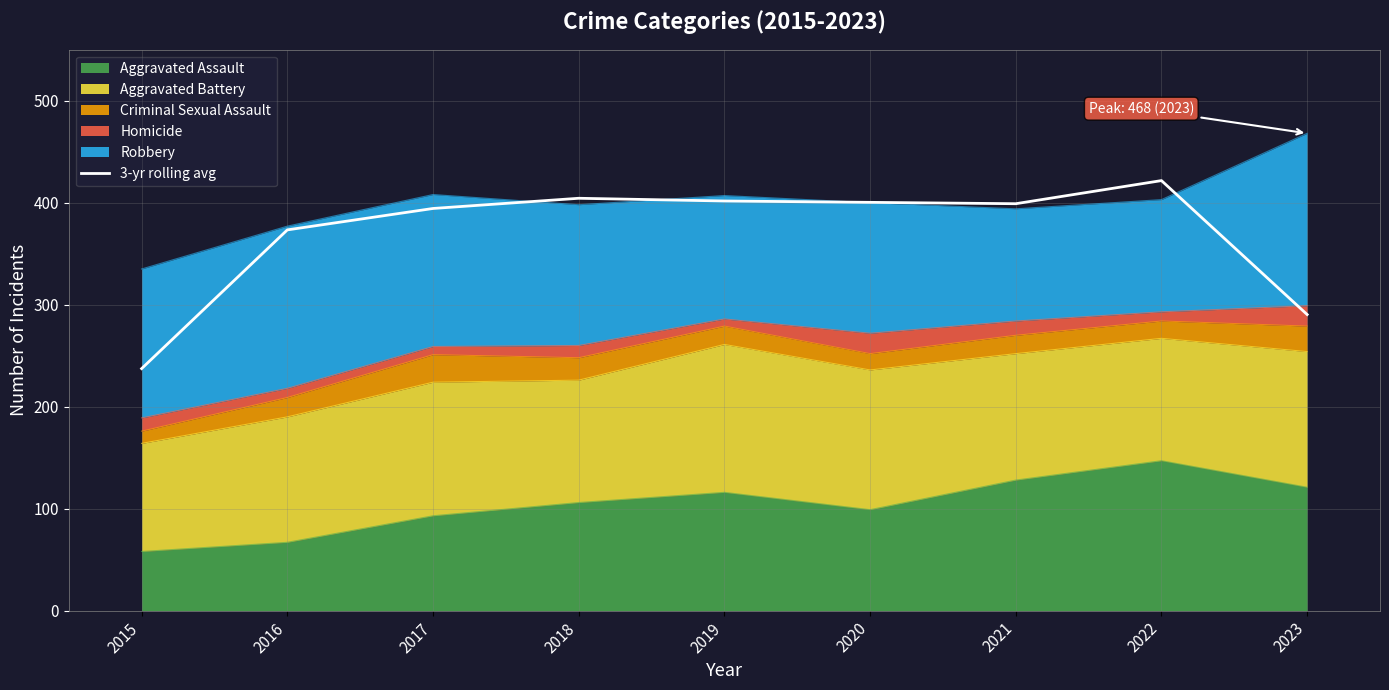

List the labels in order of value, largest first.

2022, 2018, 2019, 2020, 2021, 2017, 2016, 2023, 2015